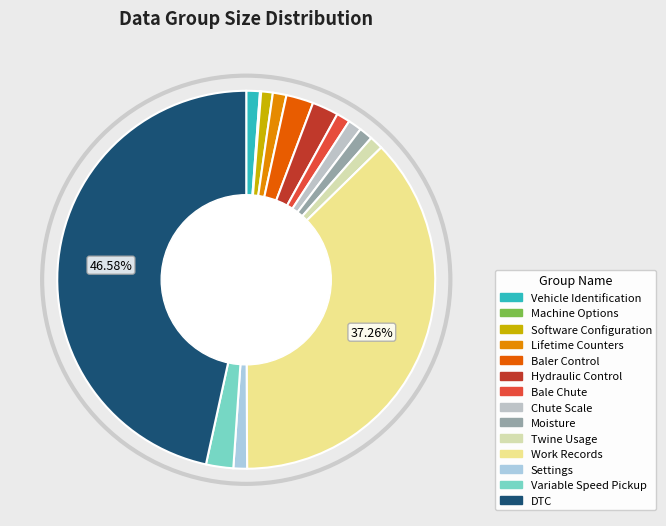

What is the change in value from Vehicle Identification to Variable Speed Pickup?

+256